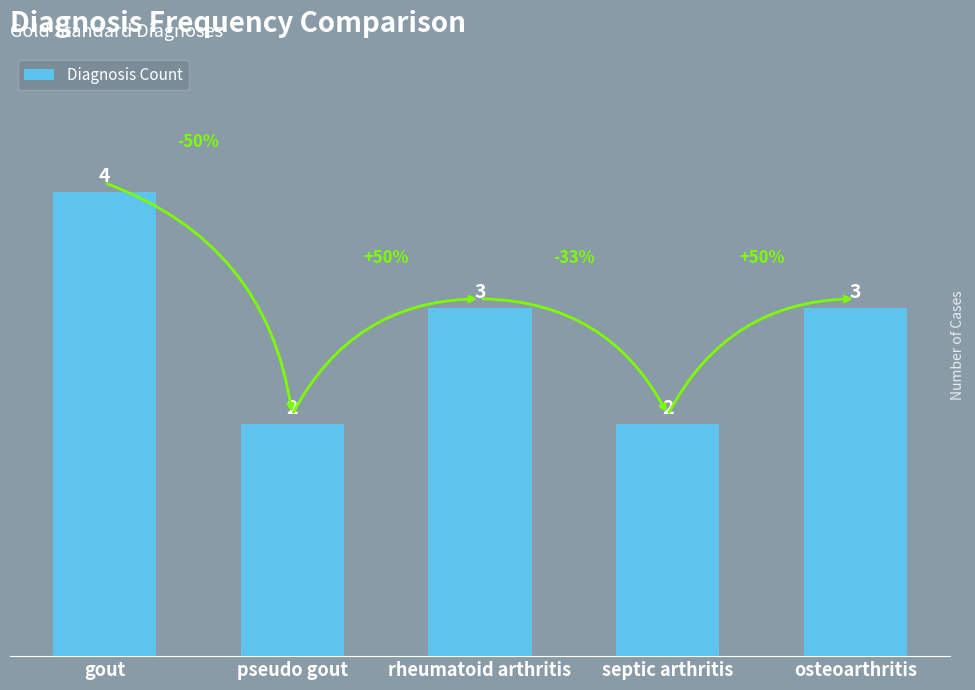

What is the difference between the values at gout and rheumatoid arthritis?

1